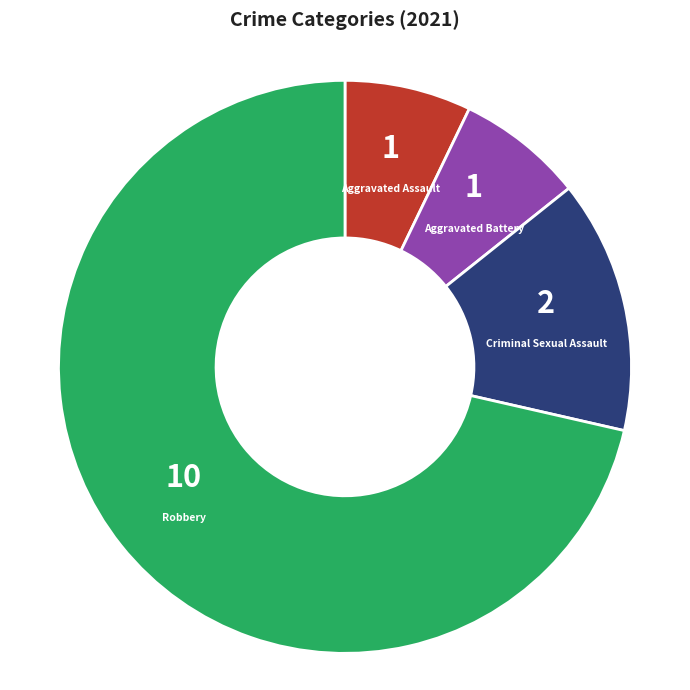

What is the largest slice in the pie chart?

Robbery